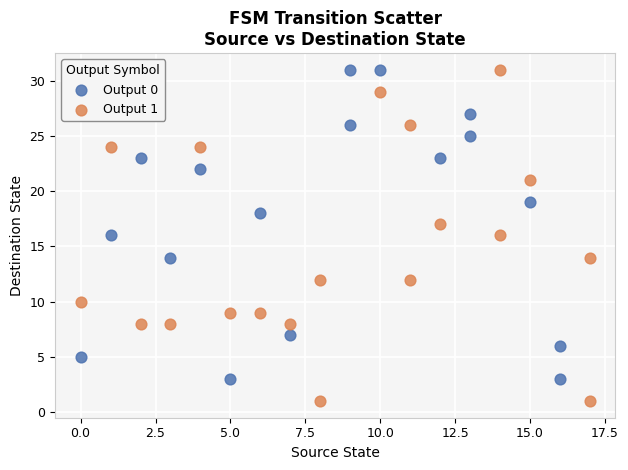

Which series reaches the minimum Y coordinate?

Output 1